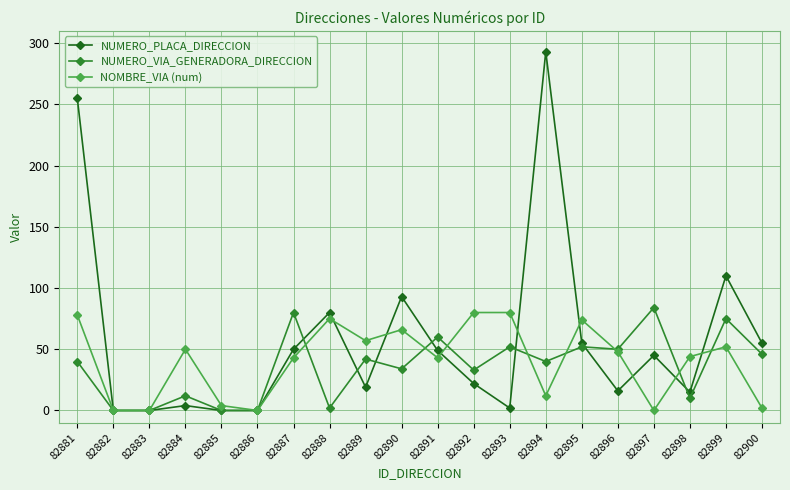

What is the difference between the highest and lowest values at 82898?

34